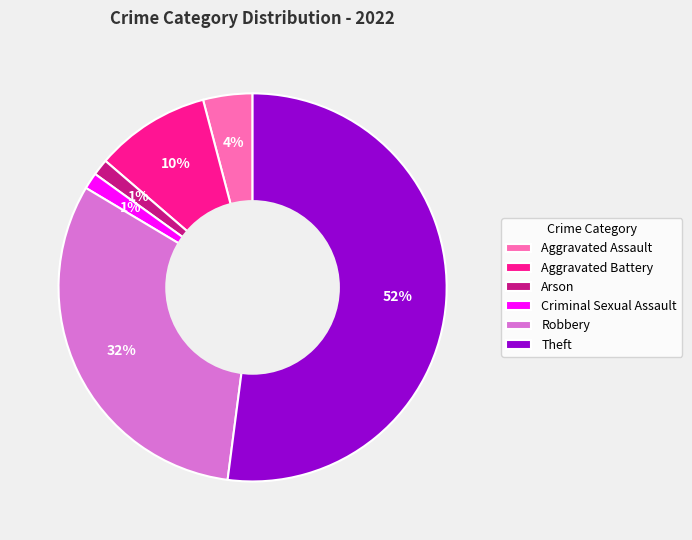

What is the ratio of the value at Aggravated Assault to the value at Theft?

0.1